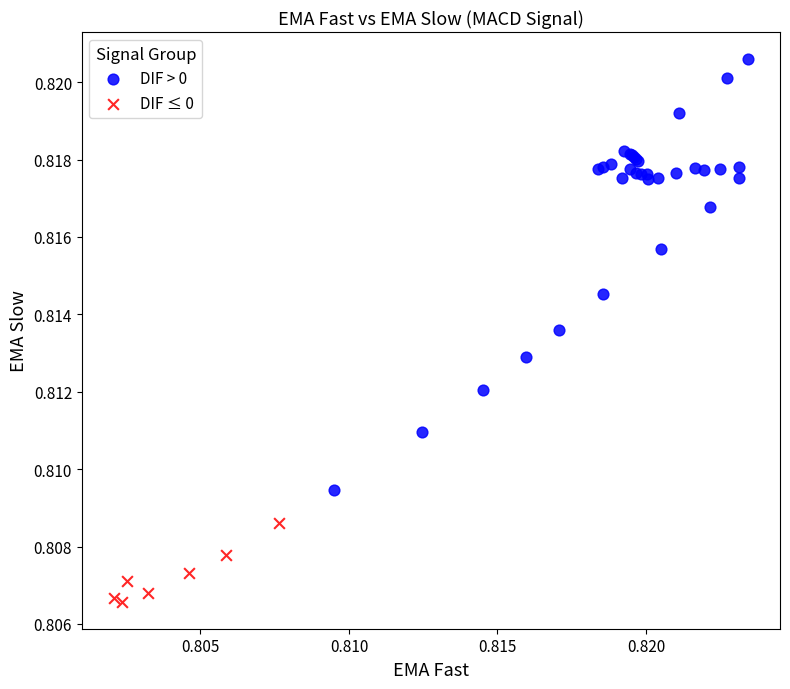

Which series reaches the maximum Y coordinate?

DIF > 0